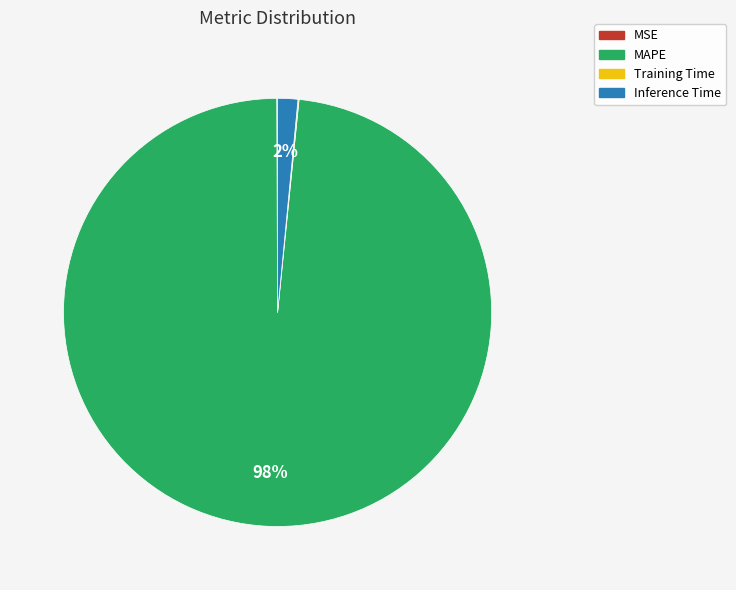

Combined, do Inference Time and MAPE account for over 50%?

Yes